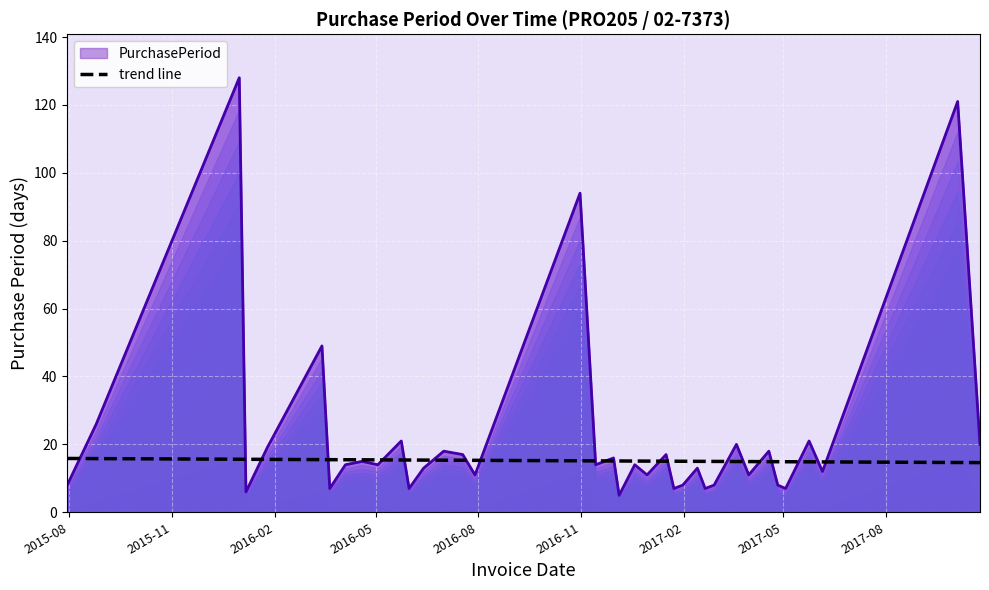

Where is the first local minimum?

2016-01-06